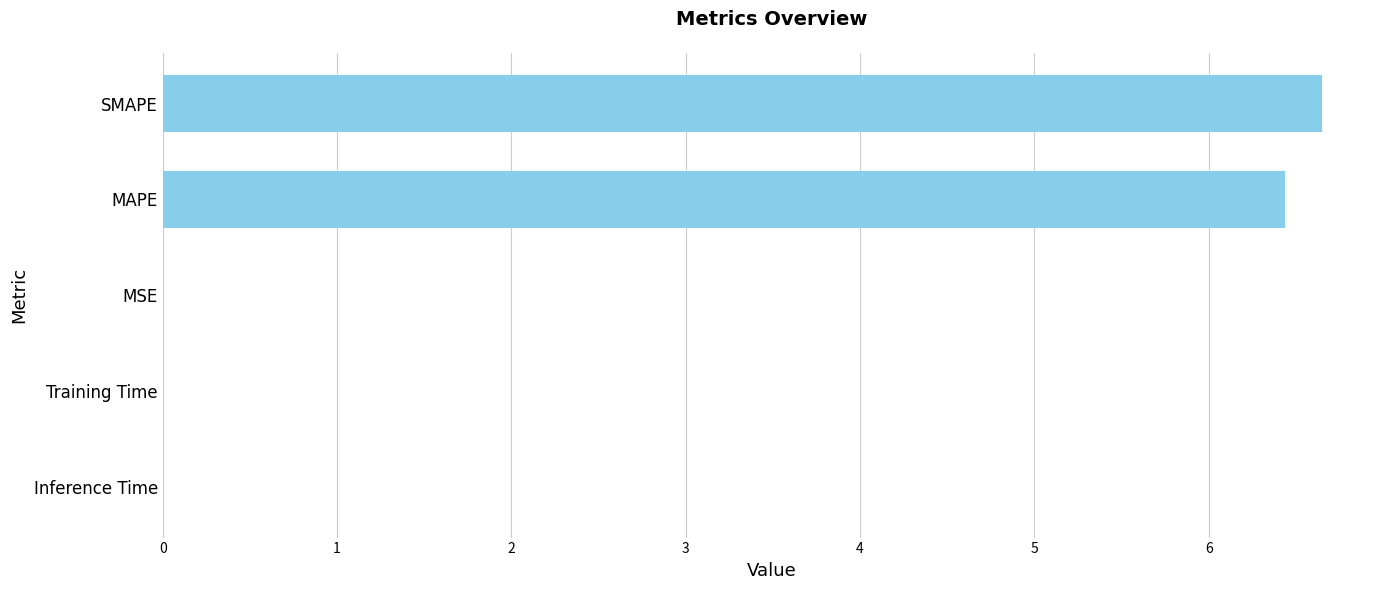

Count the number of categories in the chart.

5